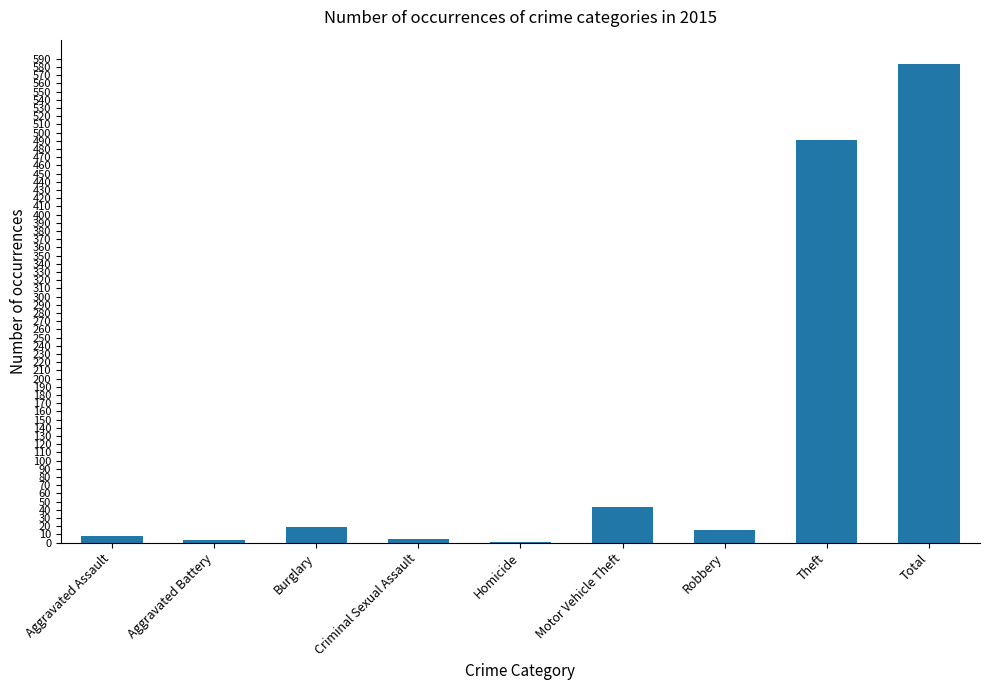

At which label is the value closest to 292?

Theft